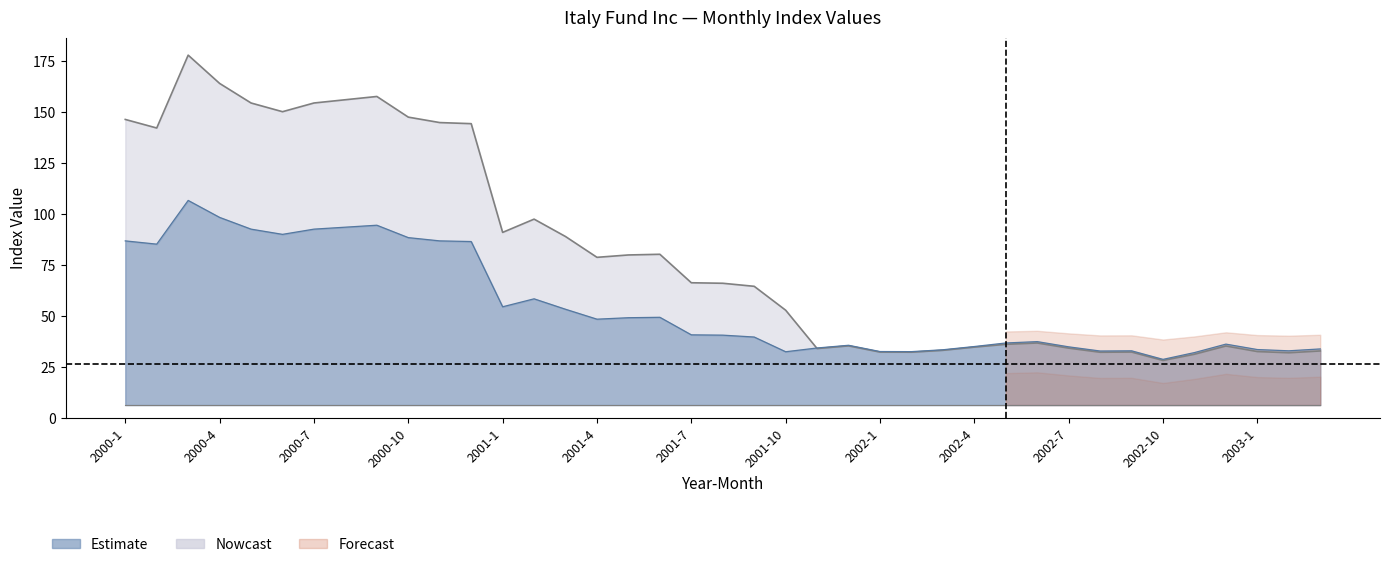

What is the total value across all series at 2002-9?

65.5